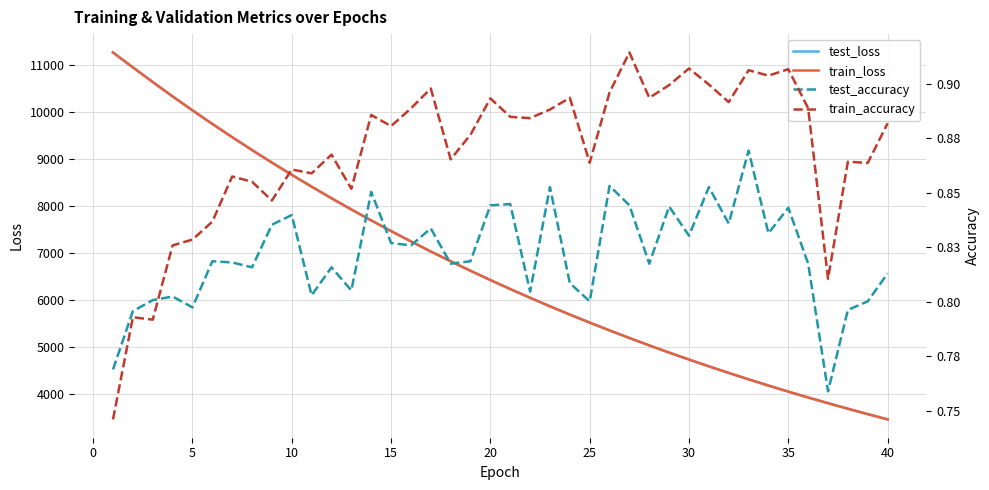

How many lines are shown in the chart?

4